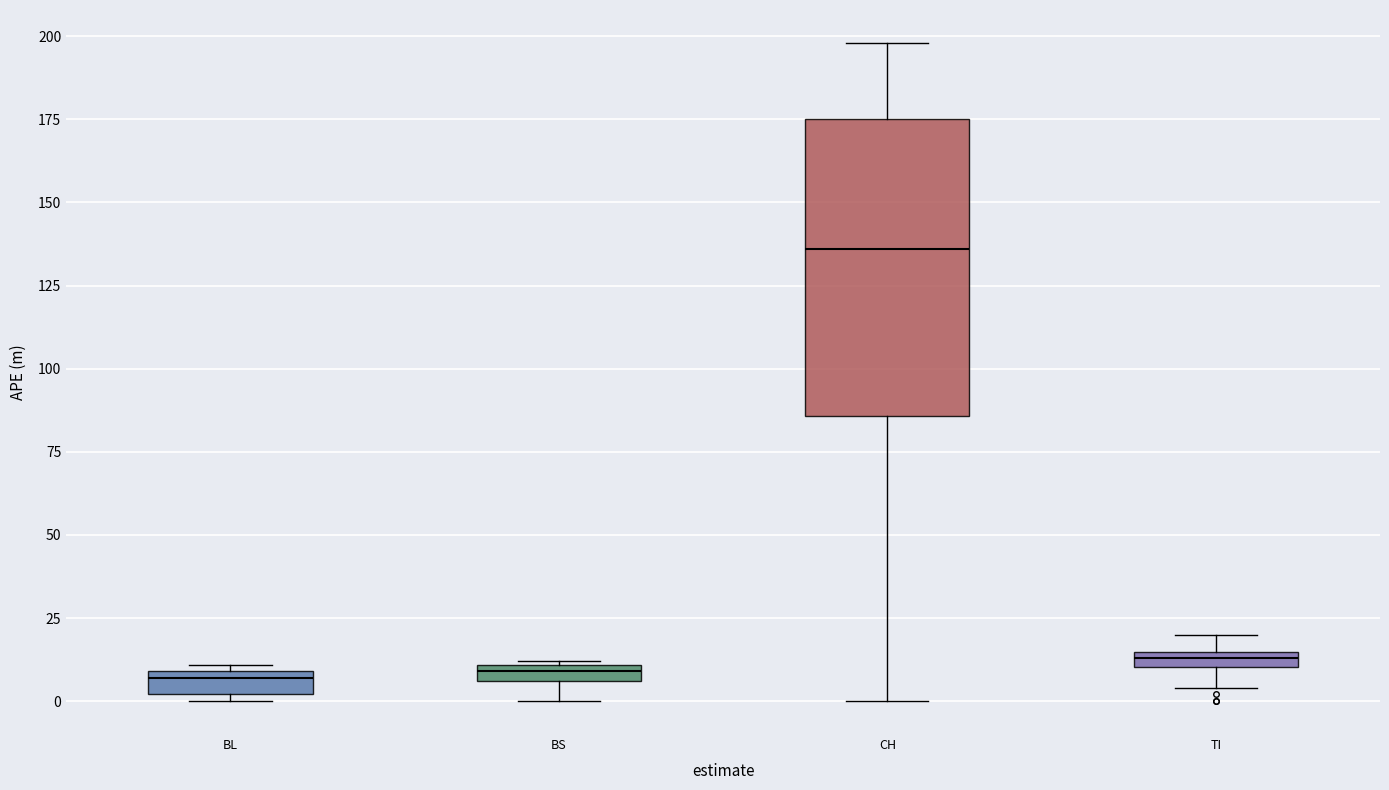

Comparing the boxes themselves (not the whiskers), which one is the tallest?

CH